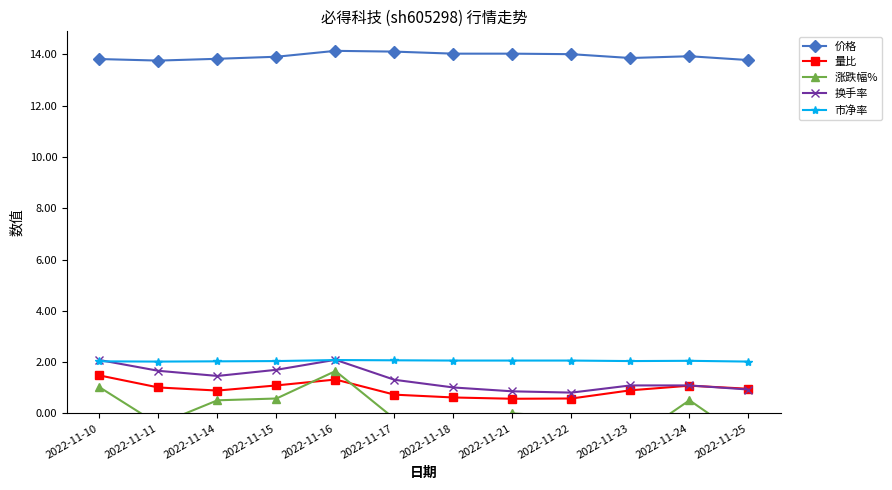

Rank the series by their maximum value, from highest to lowest.

价格, 换手率, 市净率, 涨跌幅%, 量比